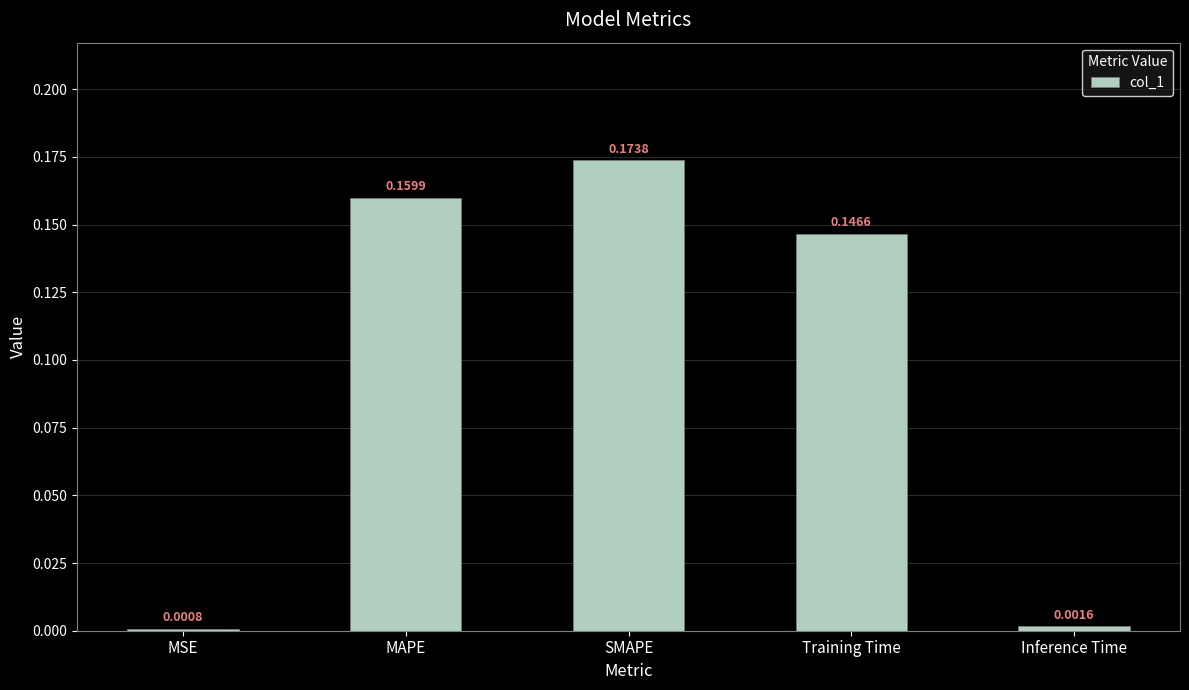

Where is the data nearest to the value 0?

MSE